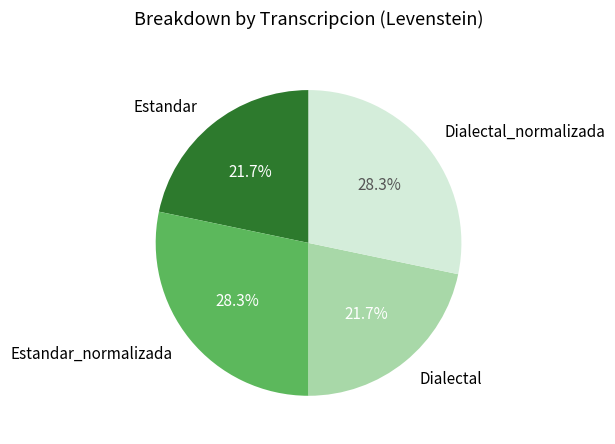

Which has a higher value, Dialectal or Estandar_normalizada?

Estandar_normalizada